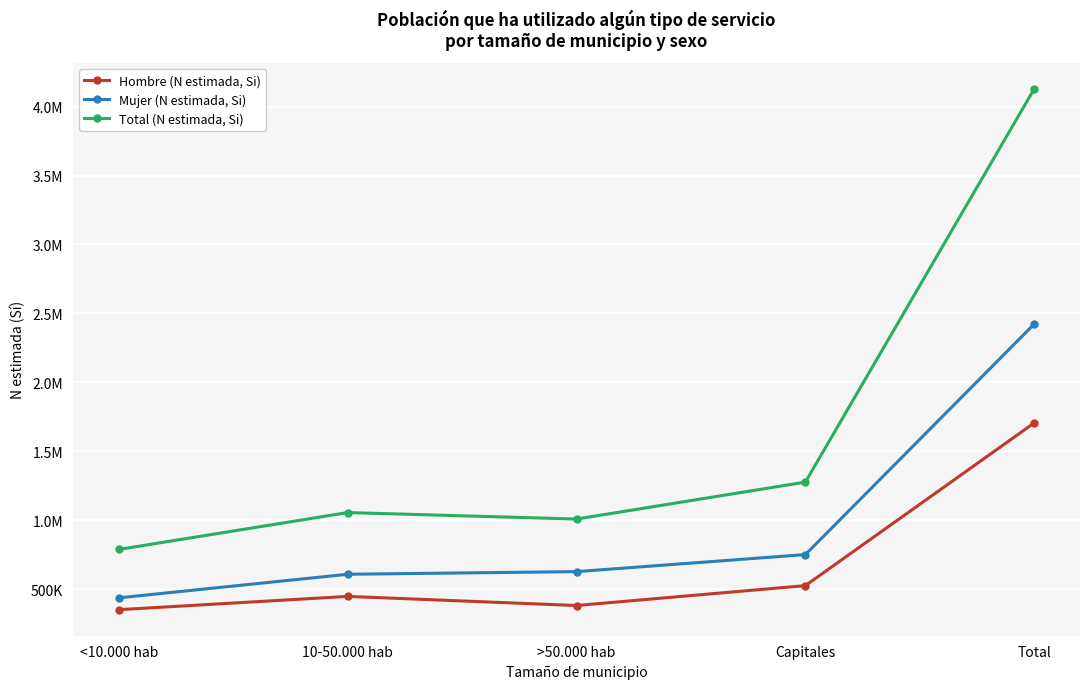

Does the chart have visible grid lines?

Yes